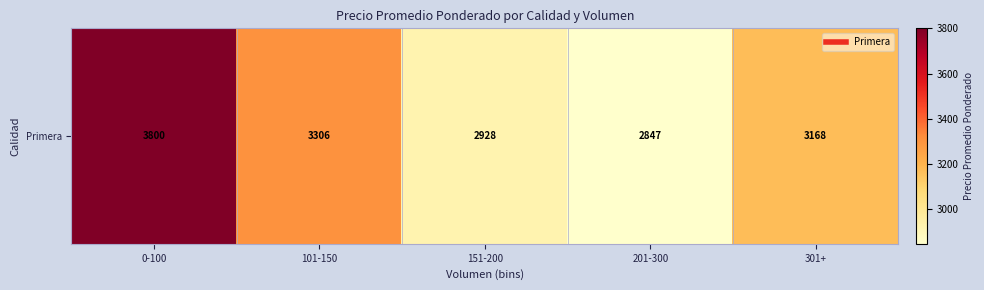

What is the maximum value shown in the chart?

3800.0